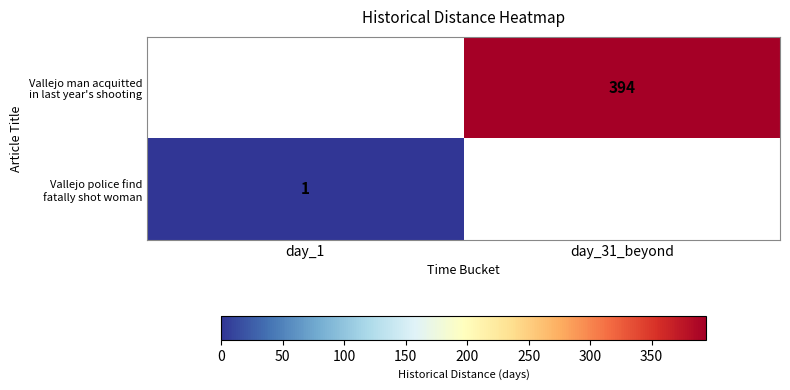

What is the sum of all Vallejo police find fatally shot woman values?

1